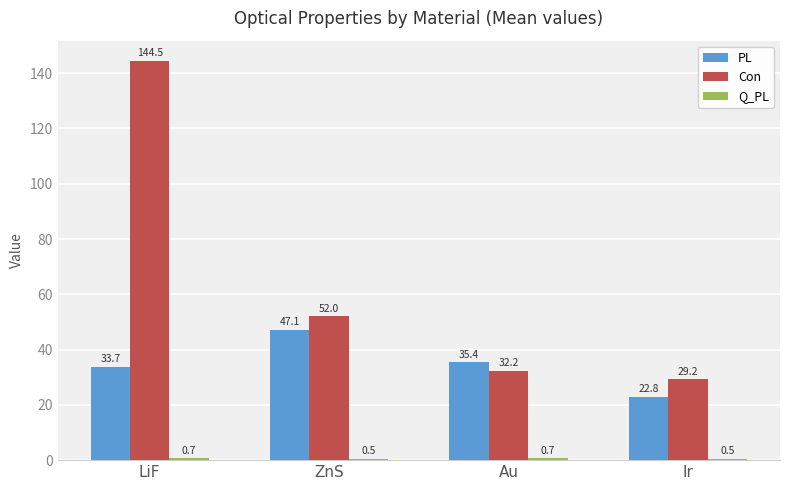

Is the value of Con at ZnS greater than the value of PL at Au?

Yes